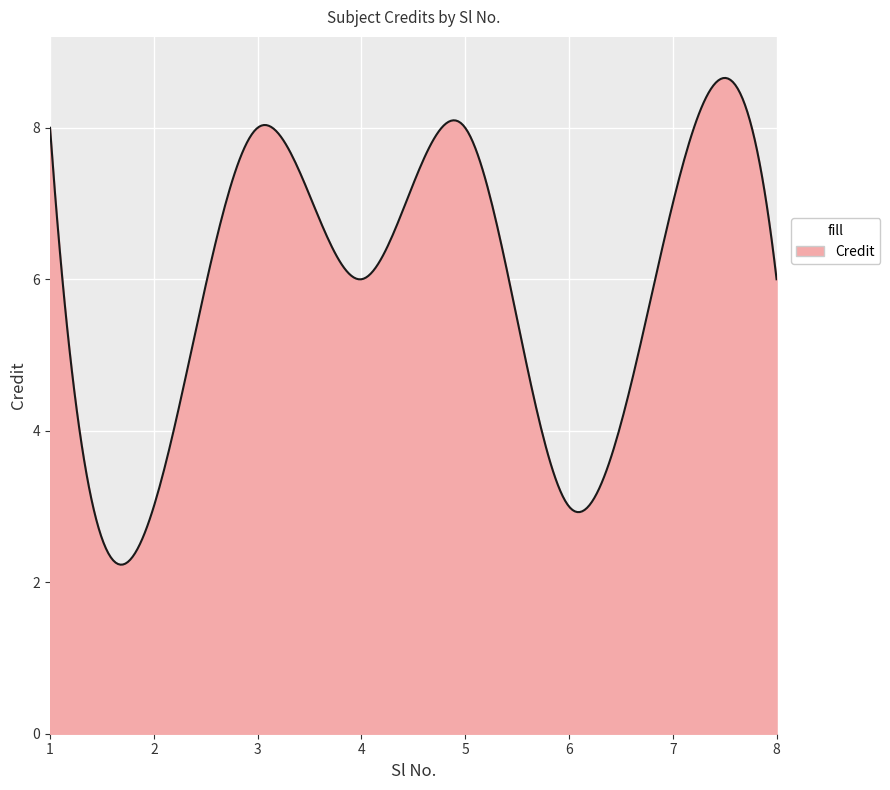

True or false: the data has more than 0 interior local peaks.

True